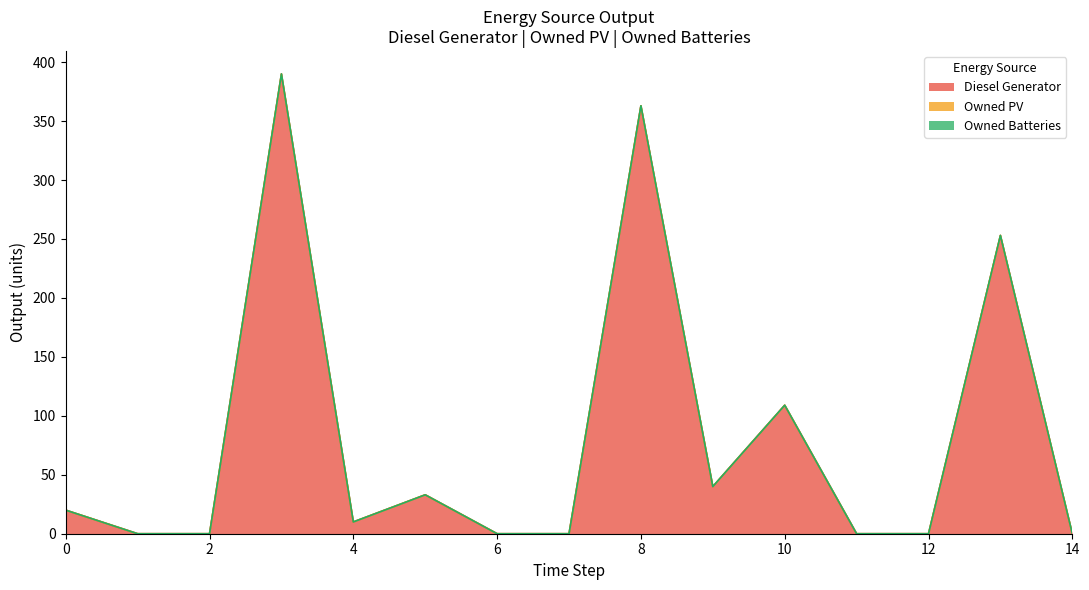

Which series has the largest total across all categories?

Diesel Generator